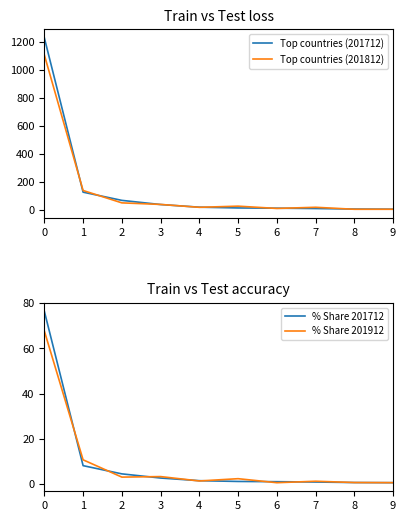

What is the spread (max minus min) of values at 9?

7.8